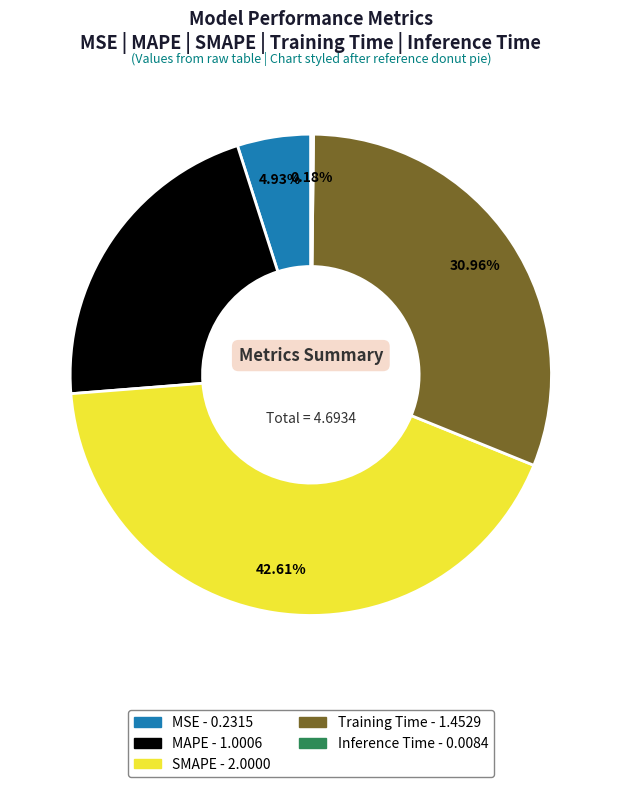

Is it true that SMAPE is 52% of the pie?

False